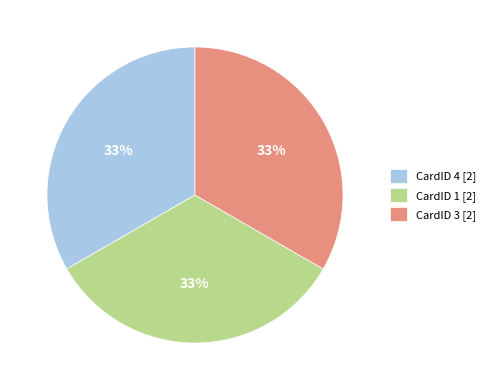

To the nearest percent, what is the combined percentage of CardID 3 [2] and CardID 1 [2]?

67%